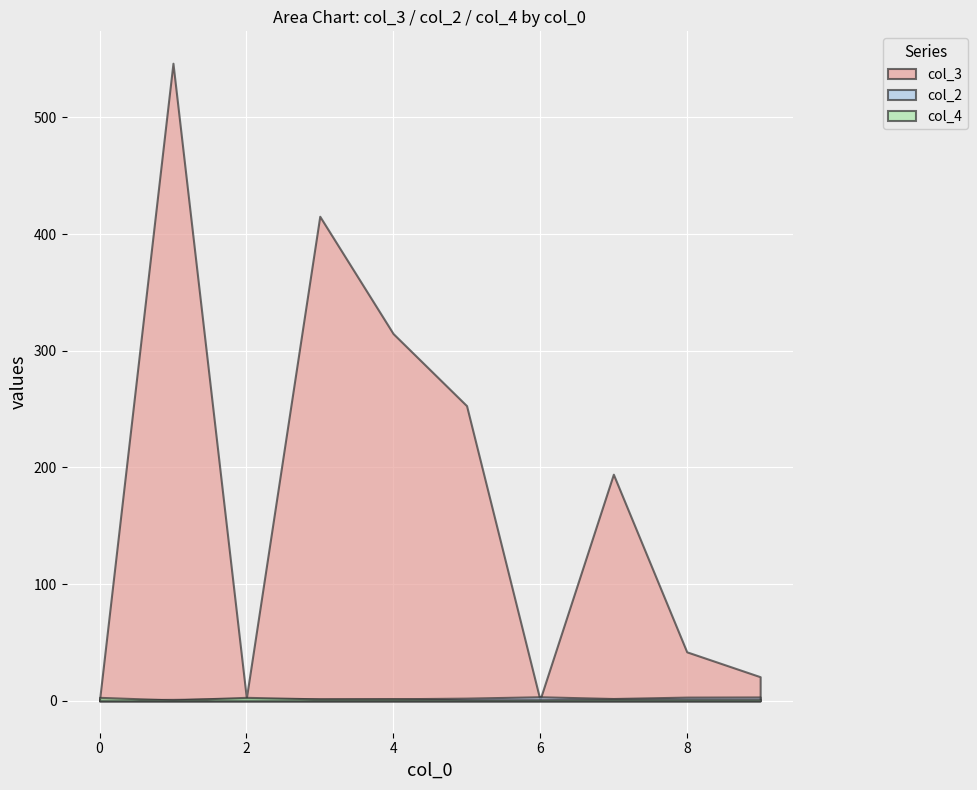

Which series has the largest range (max minus min)?

col_3